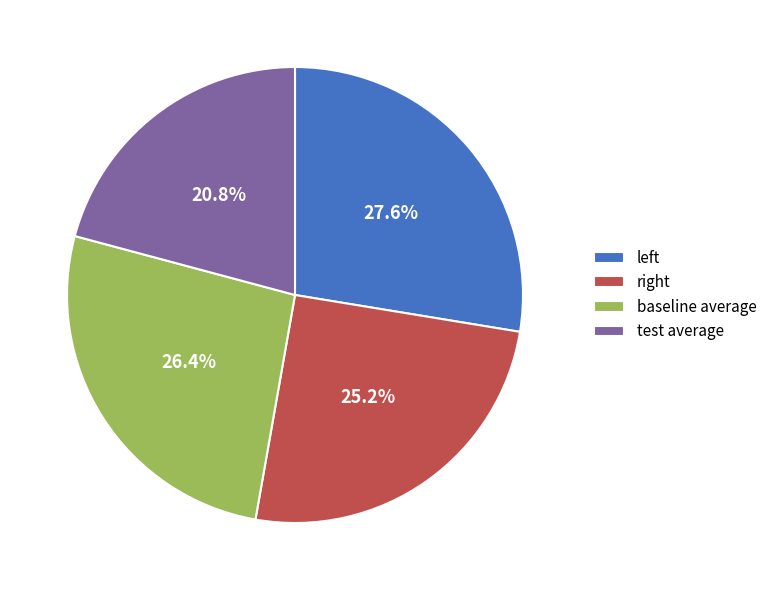

How many segments does this pie chart have?

4